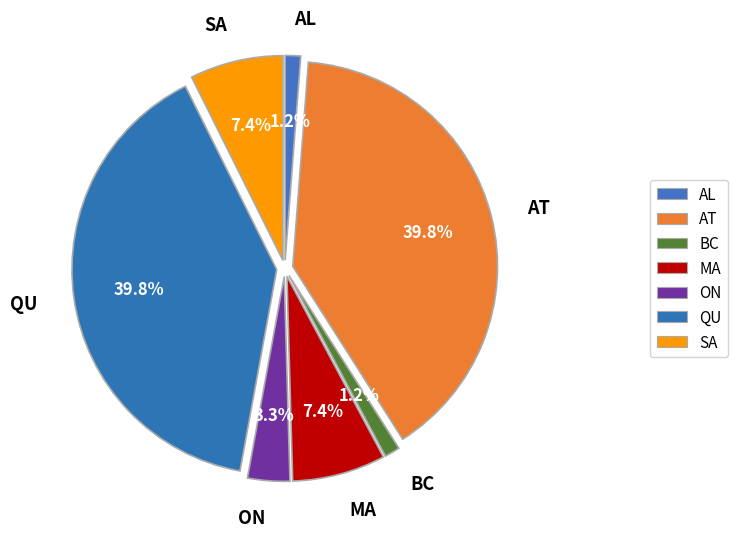

True or false: MA accounts for 7% of the total.

True